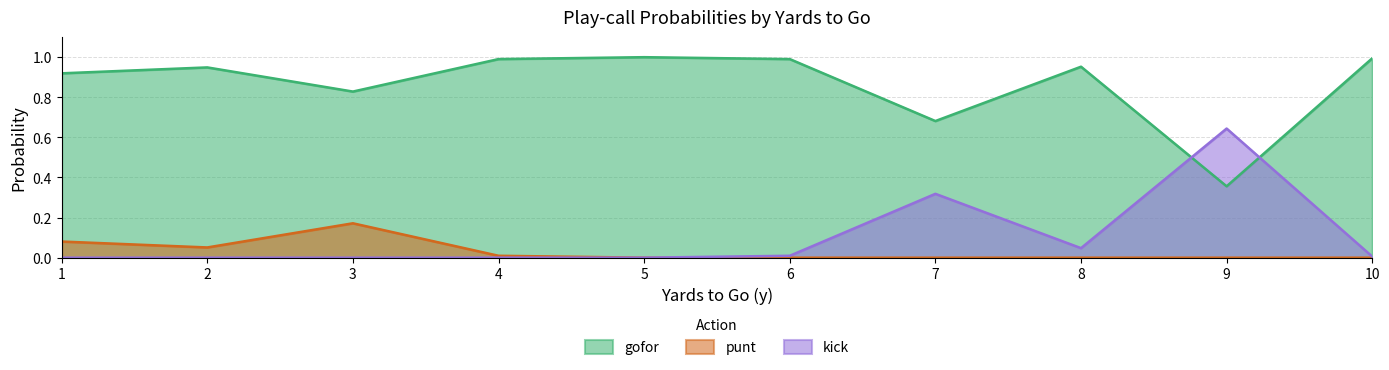

True or false: punt and gofor cross at least once.

False